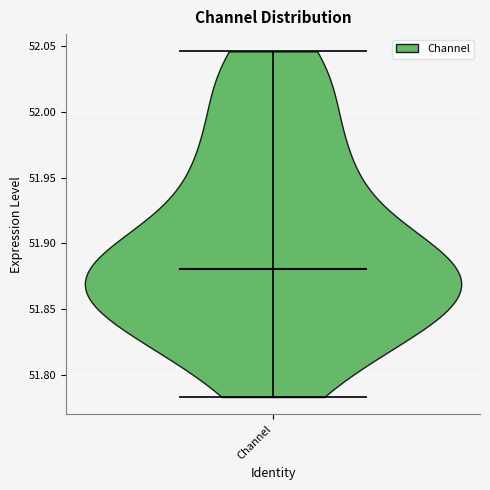

Read this violin plot against the y-axis: where its median line is, and the lowest and highest points the violin reaches. The values are not printed on the chart, so give them approximately, as read against the axis.

median line 51.880, lowest point 51.785, highest point 52.045